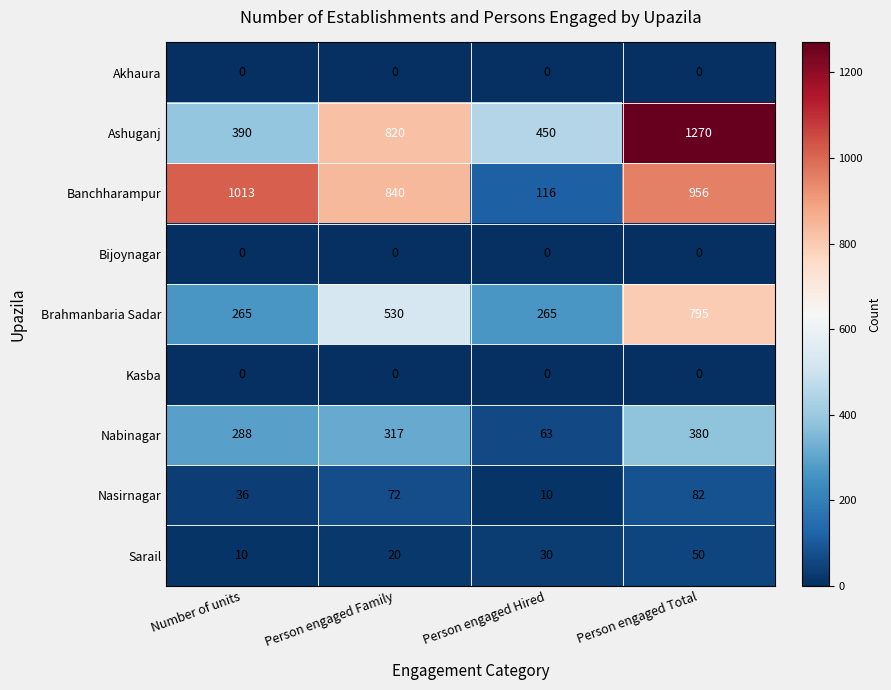

How many data points in Brahmanbaria Sadar are less than 530?

2